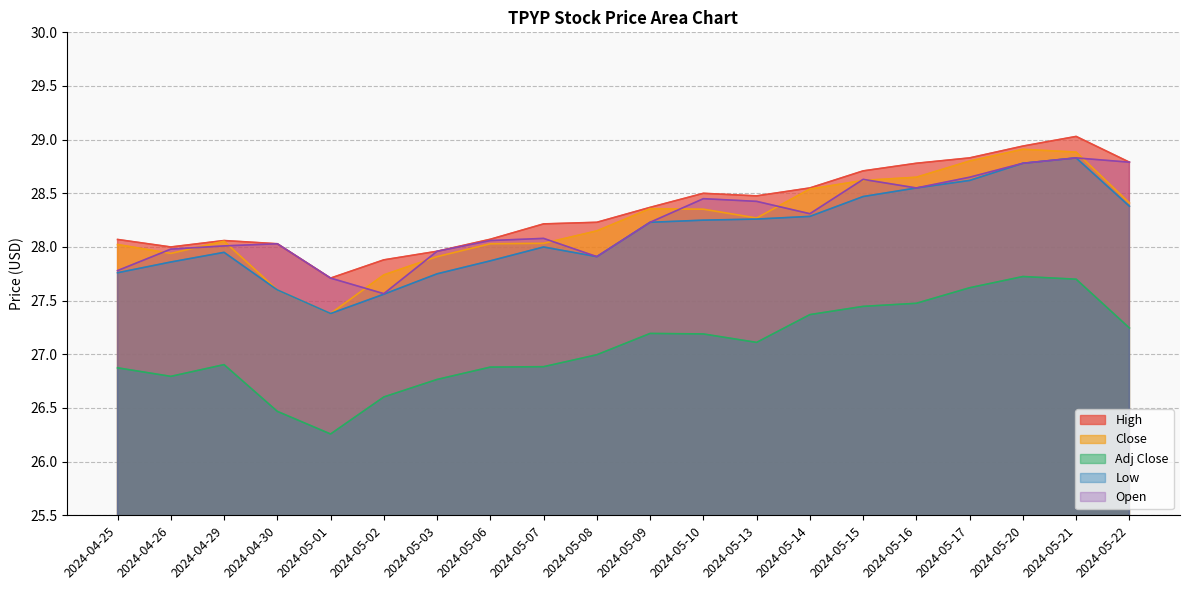

What is the sum of the Open values at 2024-04-29 and 2024-04-30?

56.0